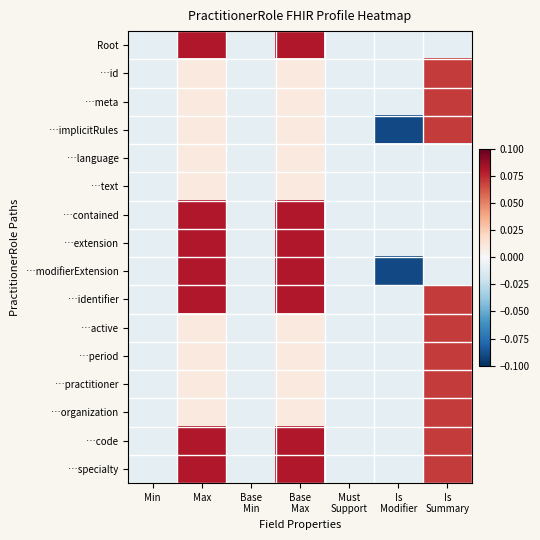

Count the number of categories in the chart.

7